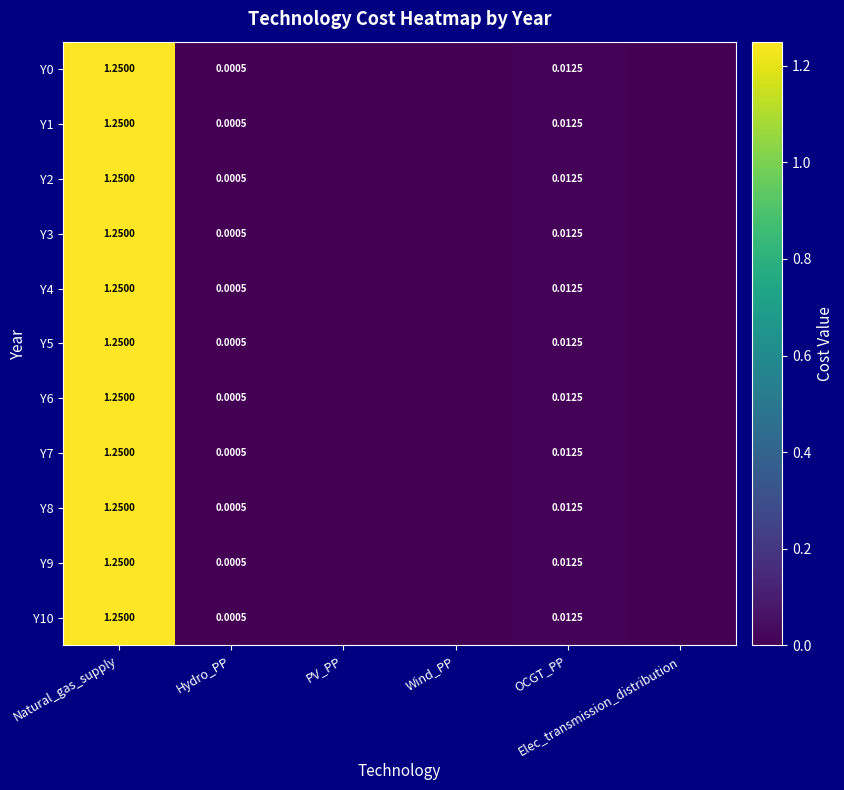

What is the difference between the maximum and minimum values in the Y5 series?

1.2